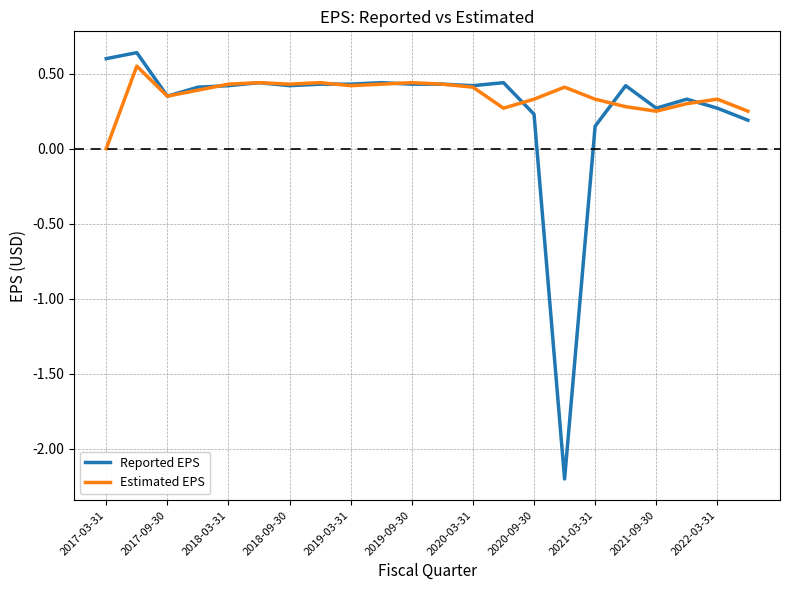

Which series has the widest spread of values?

Reported EPS